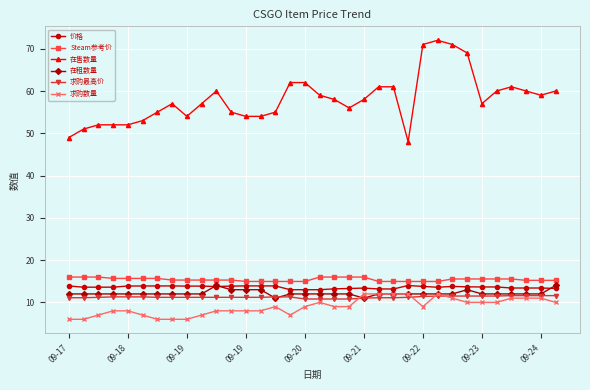

What is the value of the 在售数量 point at the 29th from the left?

57.0